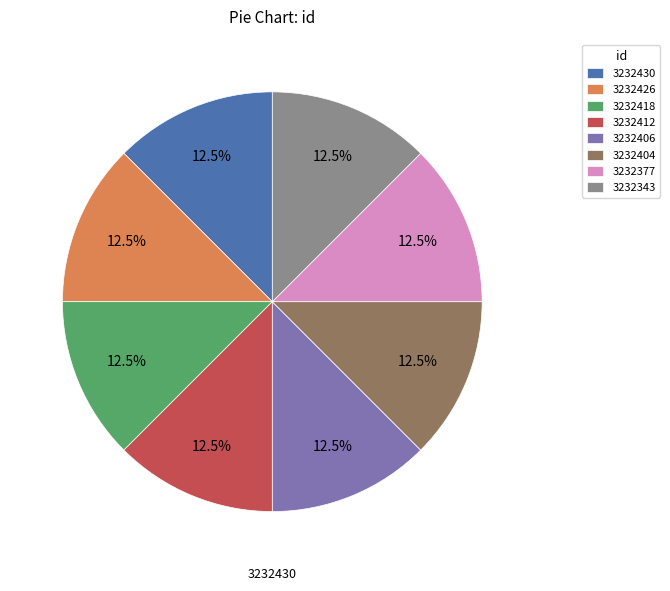

Is there any slice that represents more than half of the pie?

No